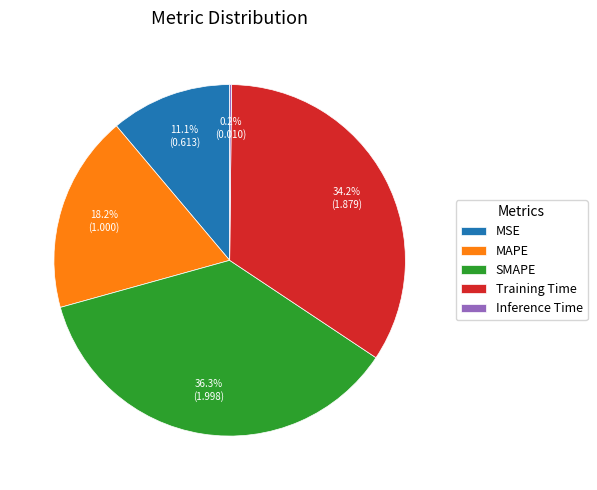

Which slice is the largest?

SMAPE